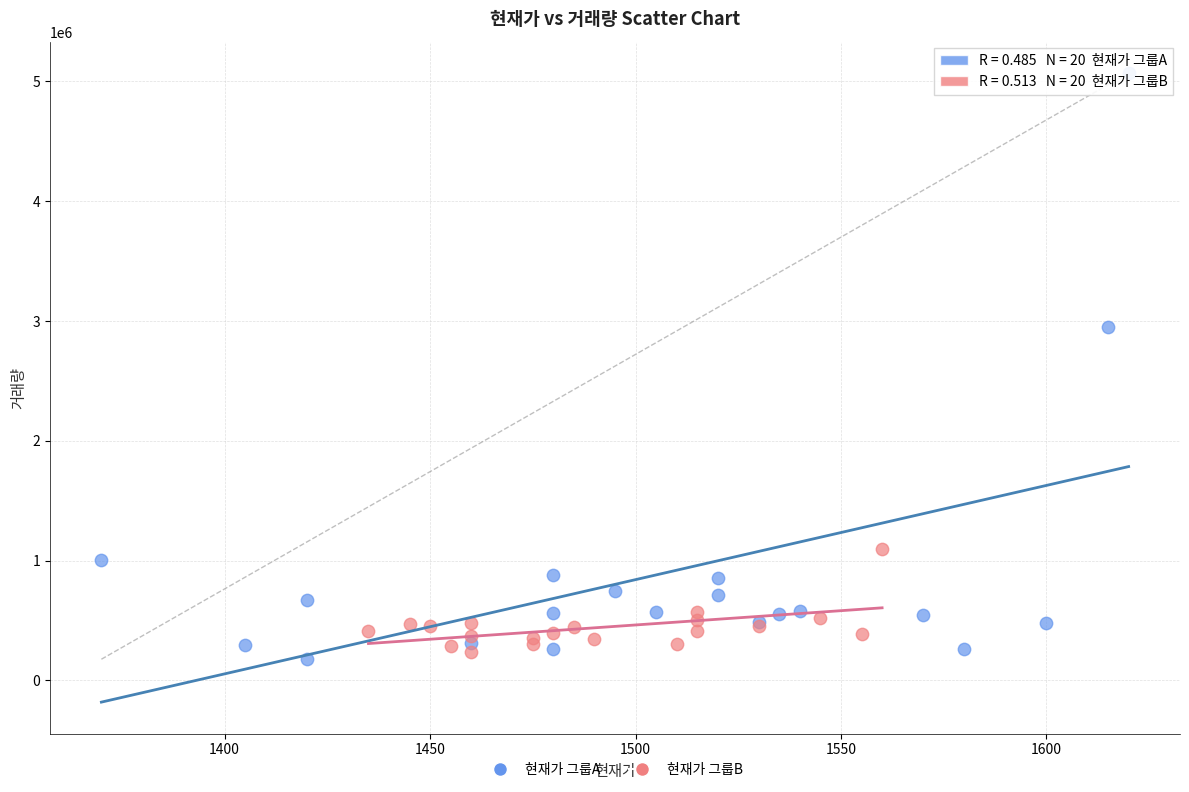

Which series has the widest spread of Y values?

현재가 그룹A